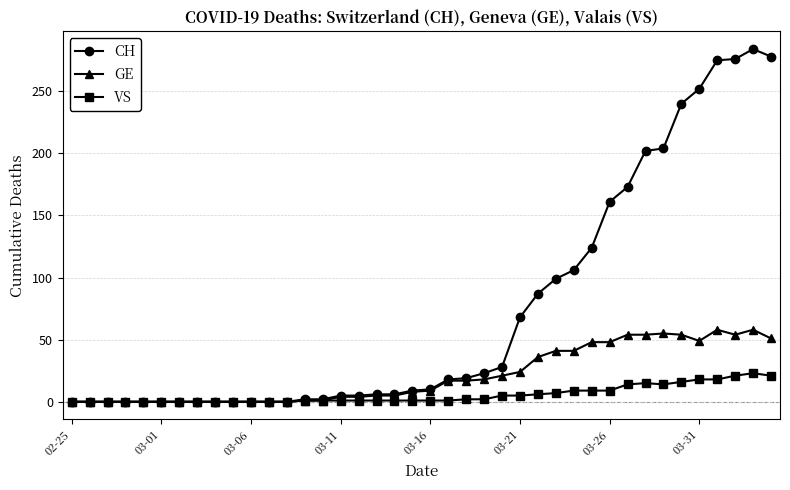

What is the difference between the maximum and second lowest values in the GE series?

58